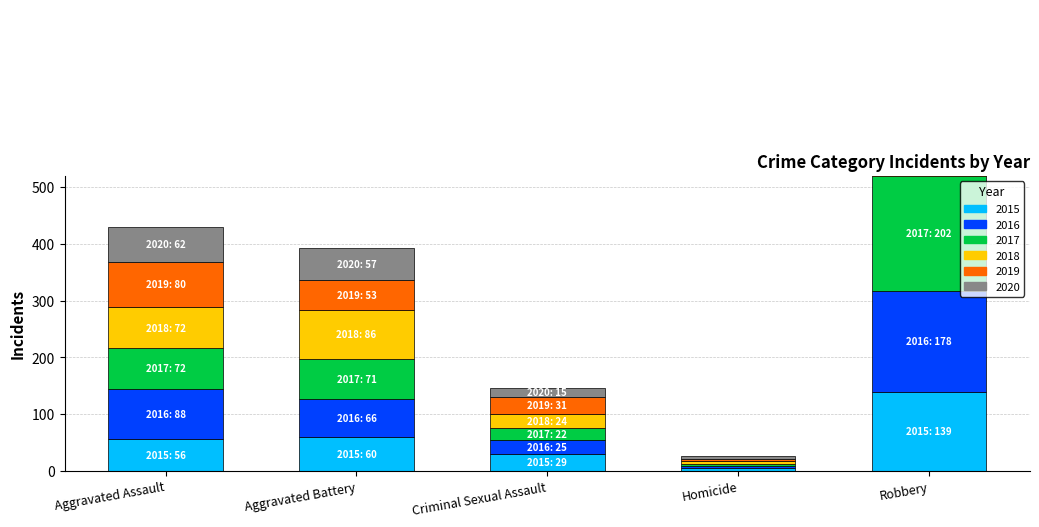

Reading left to right, transcribe all the data shown in this chart.

2015: Aggravated Assault=56	Aggravated Battery=60	Criminal Sexual Assault=29	Homicide=5	Robbery=139
2016: Aggravated Assault=88	Aggravated Battery=66	Criminal Sexual Assault=25	Homicide=4	Robbery=178
2017: Aggravated Assault=72	Aggravated Battery=71	Criminal Sexual Assault=22	Homicide=4	Robbery=202
2018: Aggravated Assault=72	Aggravated Battery=86	Criminal Sexual Assault=24	Homicide=4	Robbery=121
2019: Aggravated Assault=80	Aggravated Battery=53	Criminal Sexual Assault=31	Homicide=4	Robbery=116
2020: Aggravated Assault=62	Aggravated Battery=57	Criminal Sexual Assault=15	Homicide=5	Robbery=97